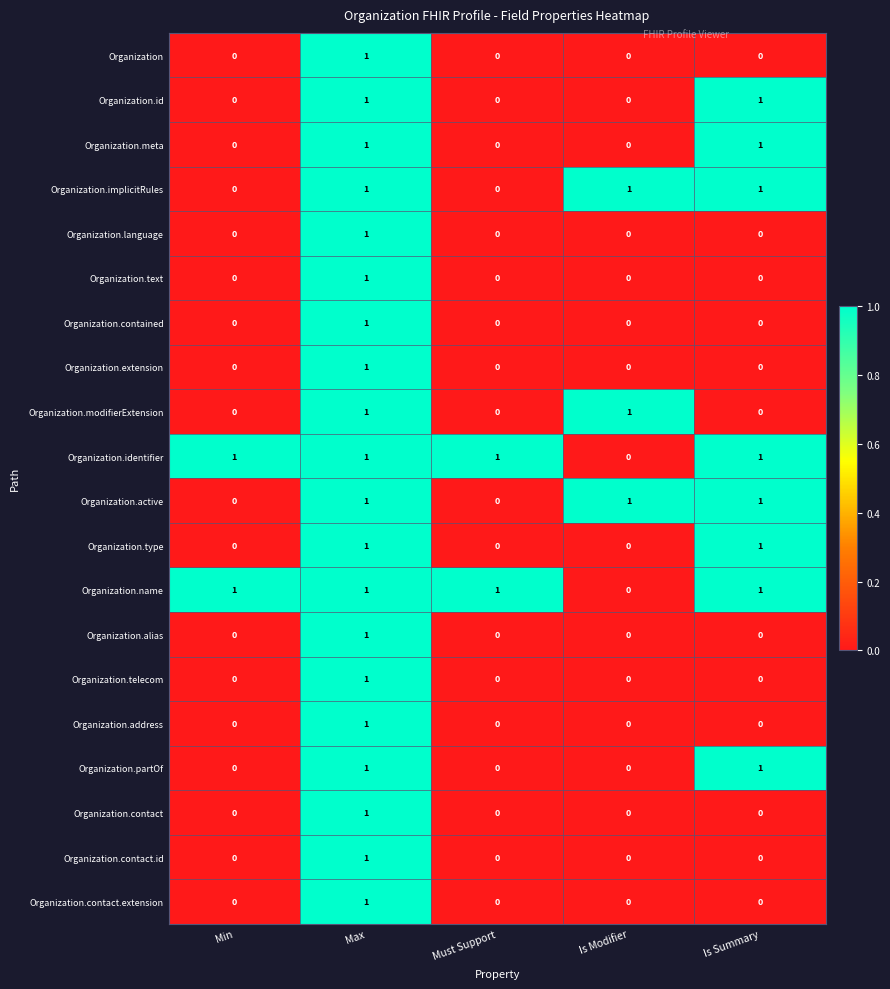

The Organization.alias series shows 1 at Max. True or false?

True